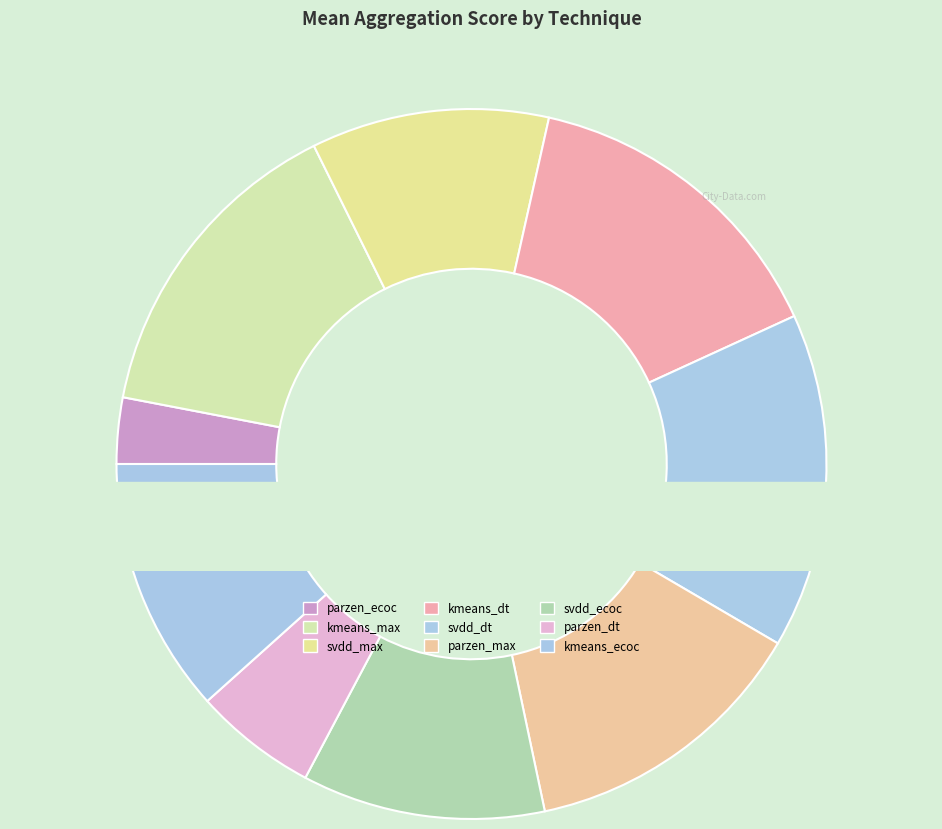

What is the change in value from parzen_max_agg to svdd_ecoc_agg?

-0.1